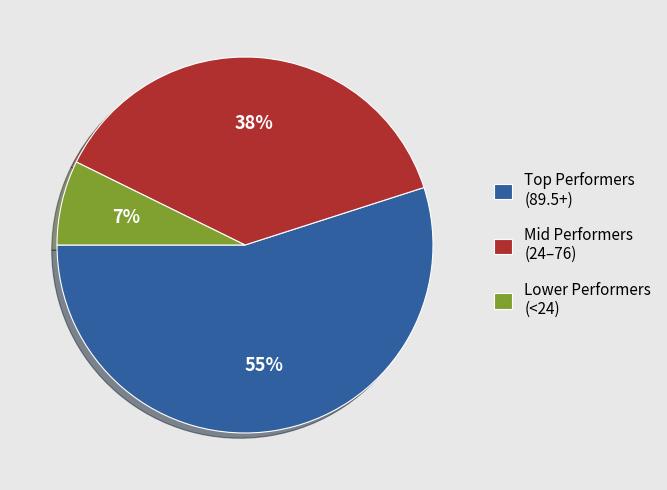

Count the number of slices in the pie.

3